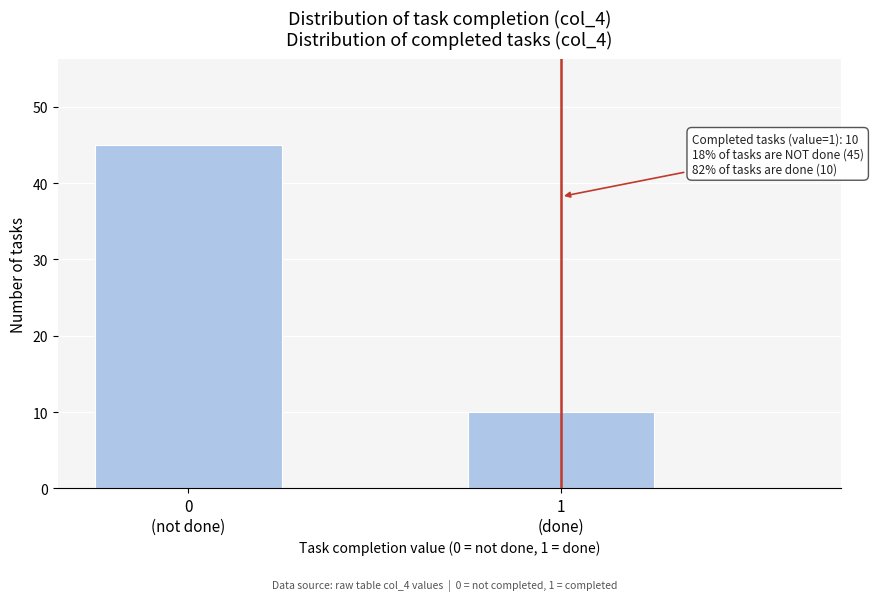

Reading left to right, extract all data points from this chart.

45	10